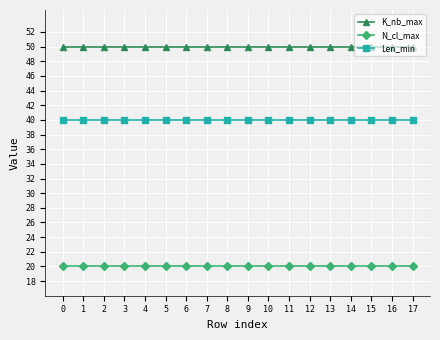

What is the difference between the highest and lowest values at 11?

30